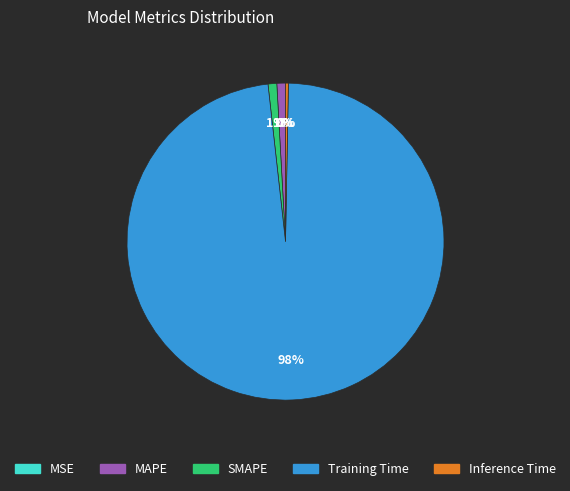

To the nearest percent, what portion does MAPE represent?

1%